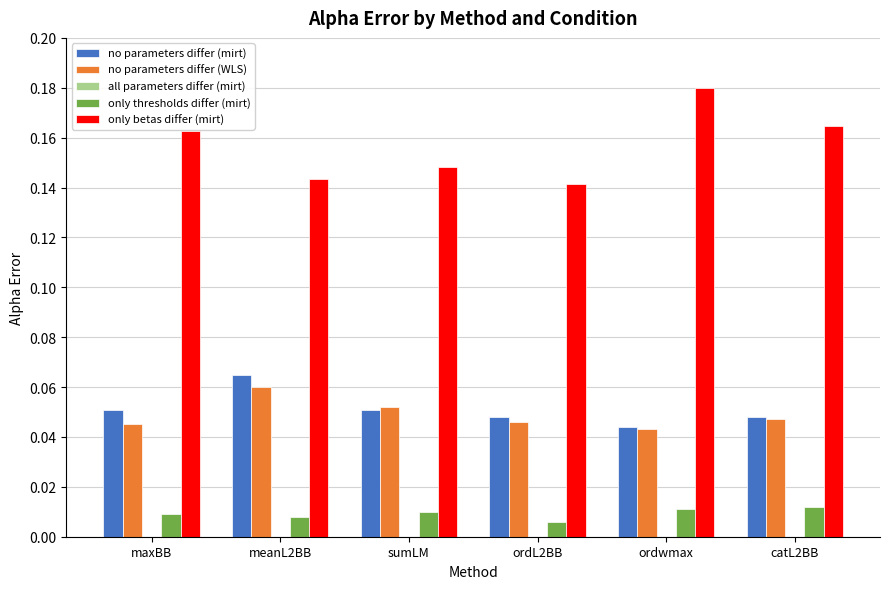

What position from the right is meanL2BB?

5